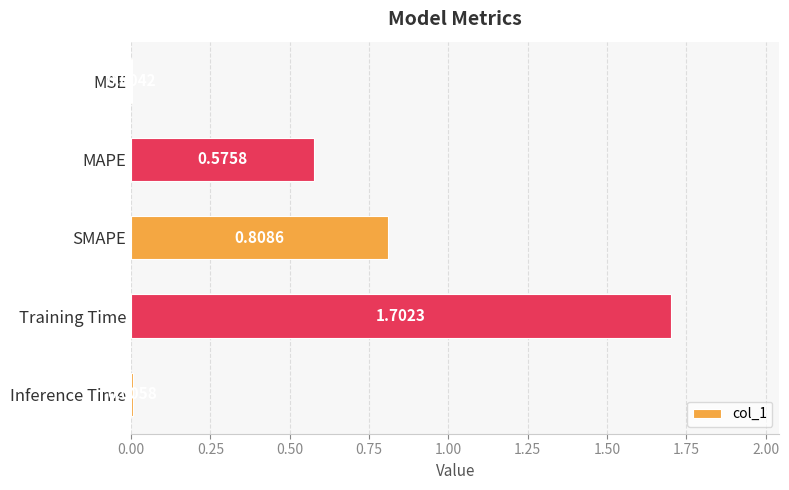

Are the bars horizontal?

Yes